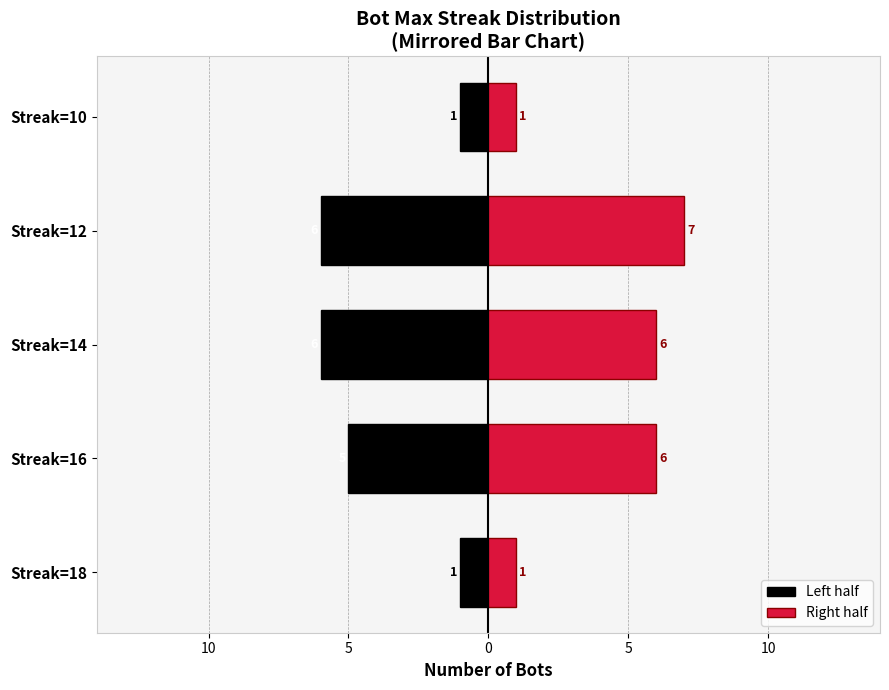

At how many categories does at least one series exceed -5?

5